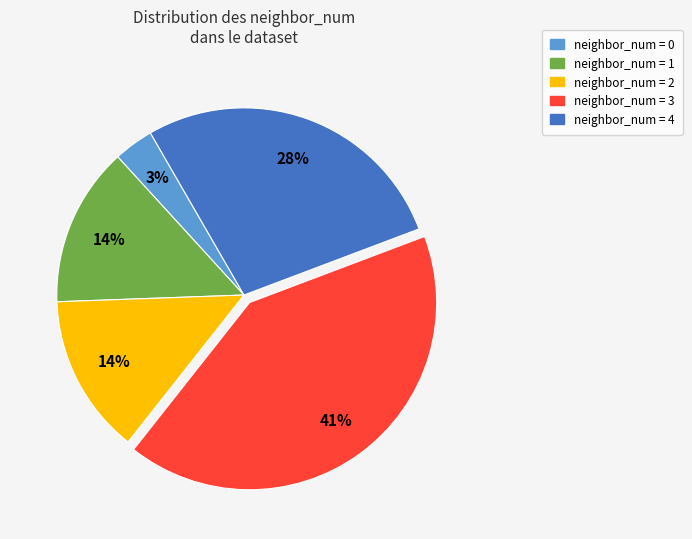

True or false: neighbor_num = 4 accounts for 35% of the total.

False